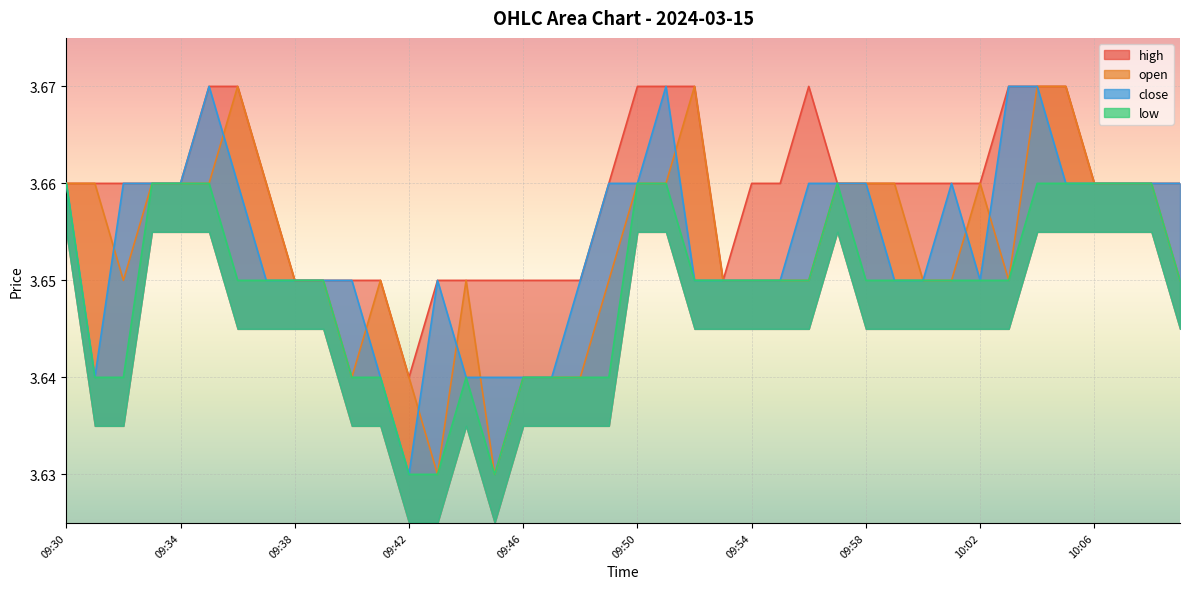

At how many categories does at least one series exceed 3?

40